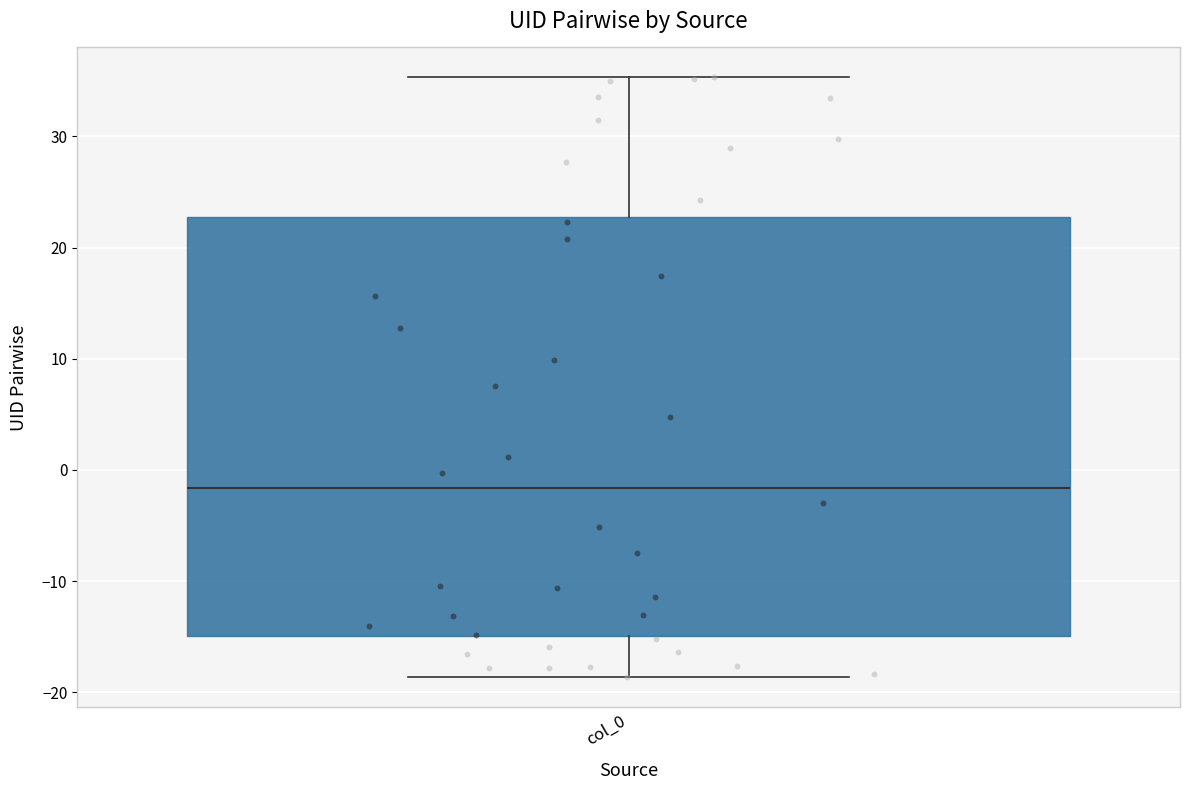

Transcribe this box plot: give where the median line is, the range the box spans, and where the two whiskers end, as read against the y-axis. The values are not printed on the chart, so give them approximately, as read against the axis.

median -2, box -15 to 23, whiskers -19 to 35